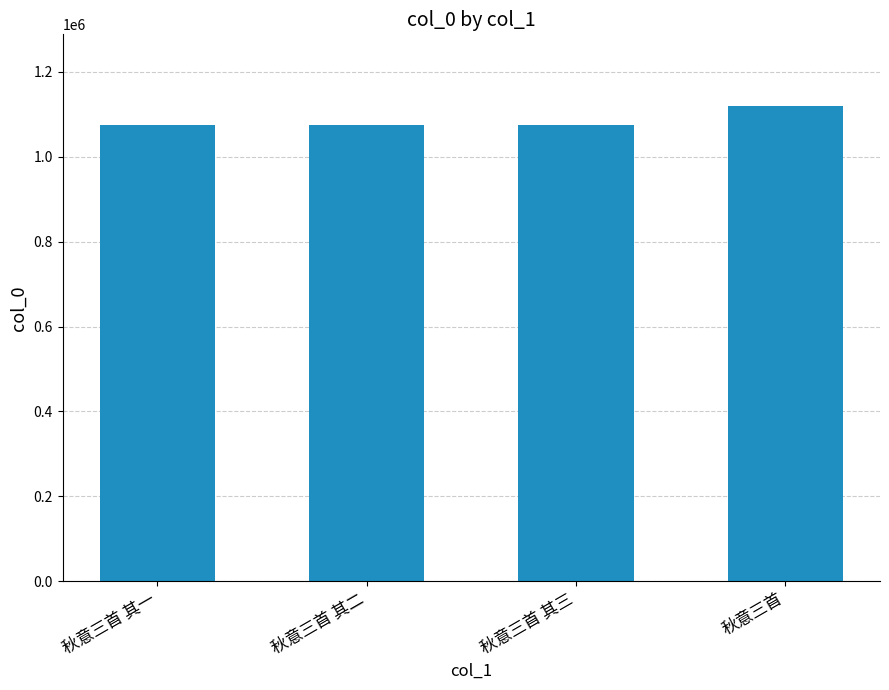

Which has a higher value, 秋意三首 其一 or 秋意三首?

秋意三首